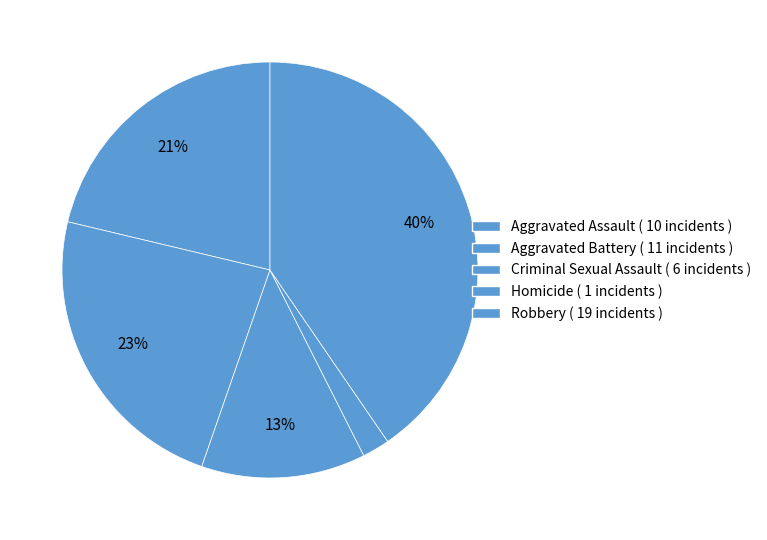

Count the number of slices in the pie.

5